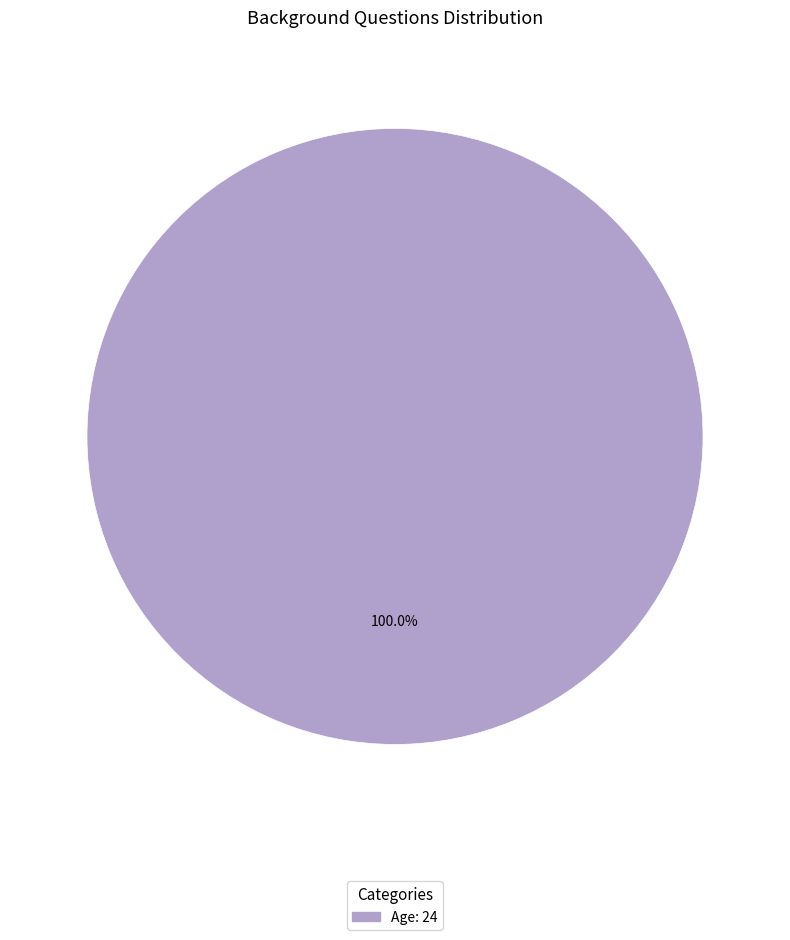

Is there a majority slice in this chart?

Yes